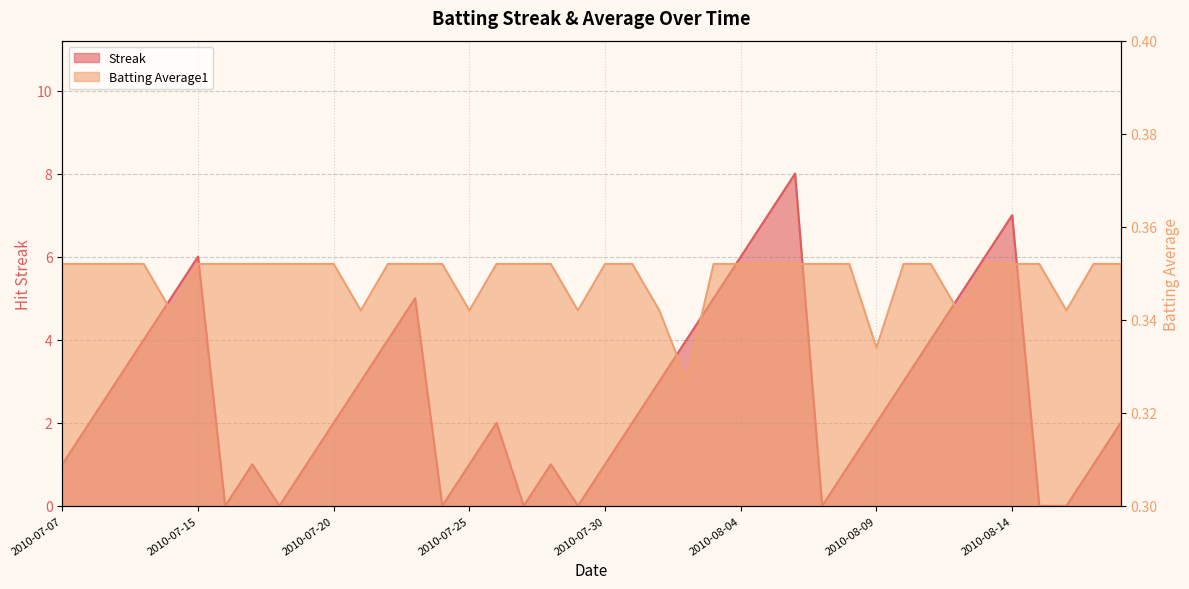

The Batting Average1 series shows 0.6 at 2010-07-27. True or false?

False